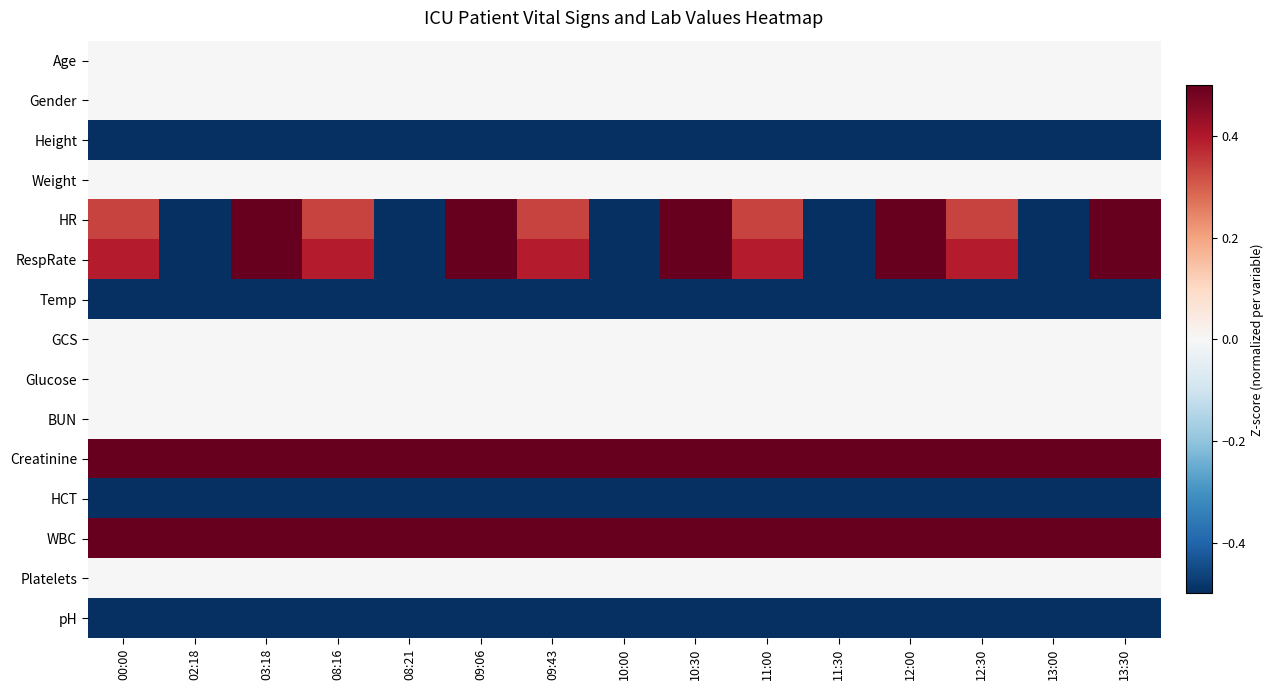

How many categories are shown in the chart?

15